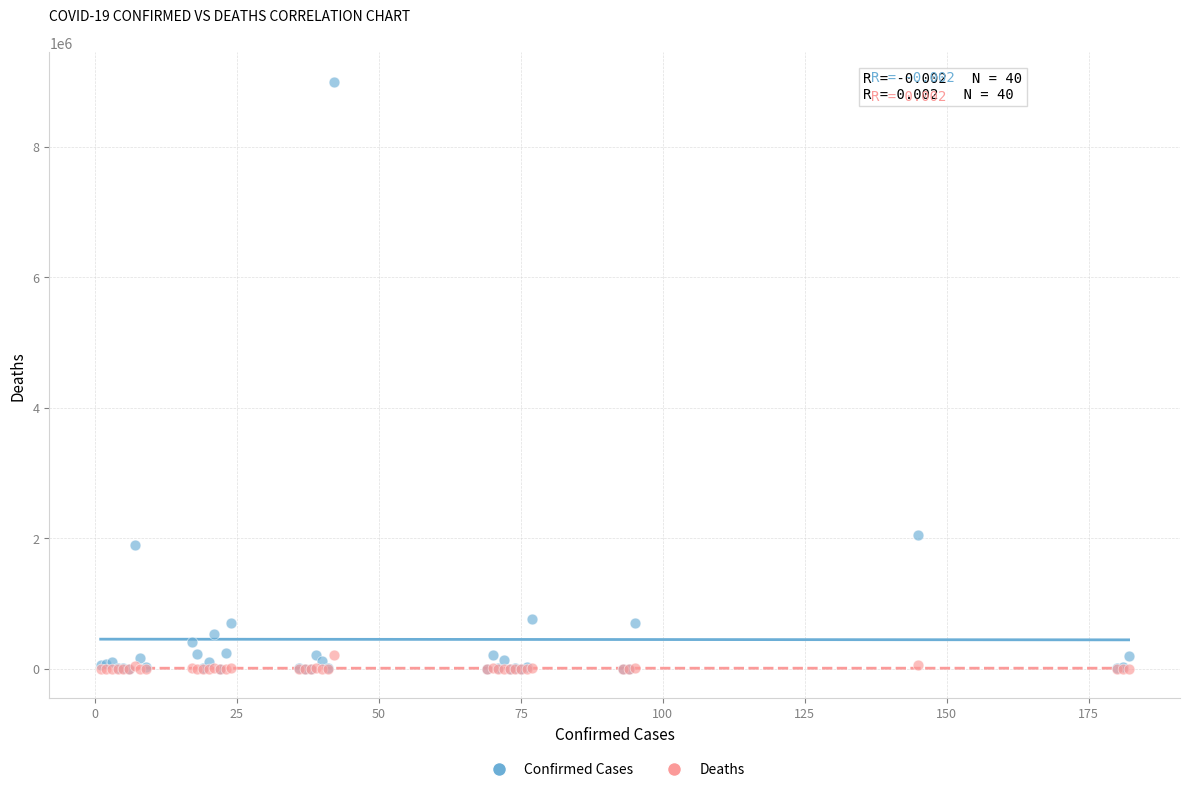

Across all series, what Y value is closest to 4498438?

2055305